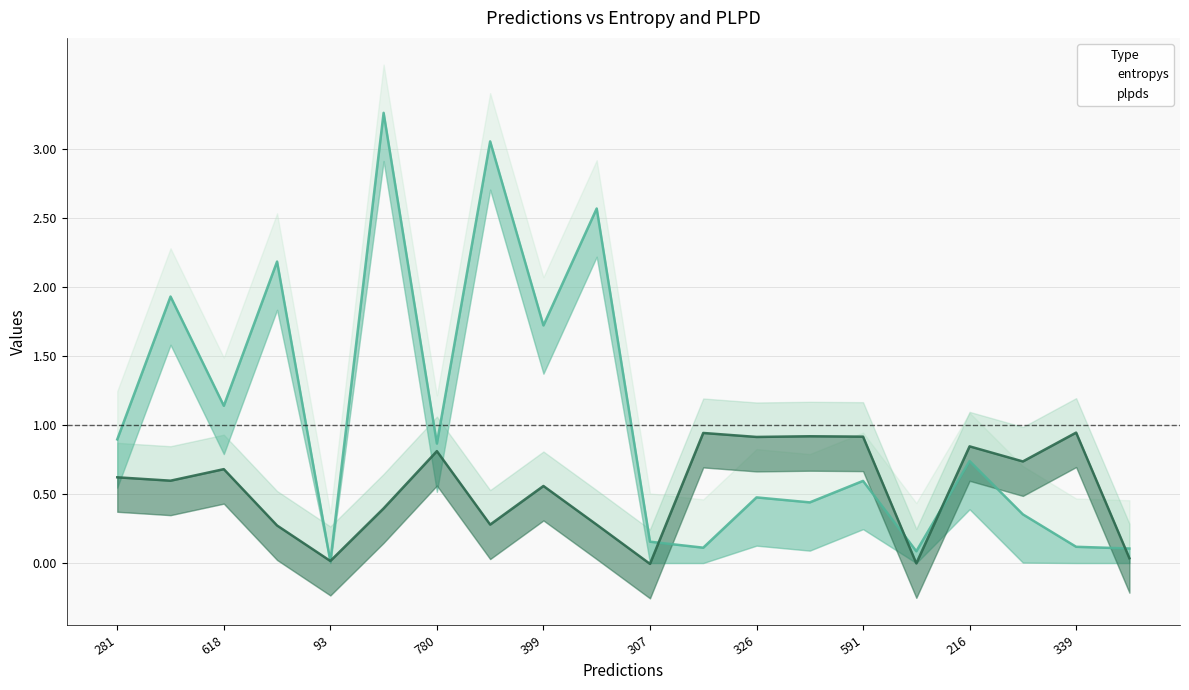

What is the average value of the plpds series?

0.5